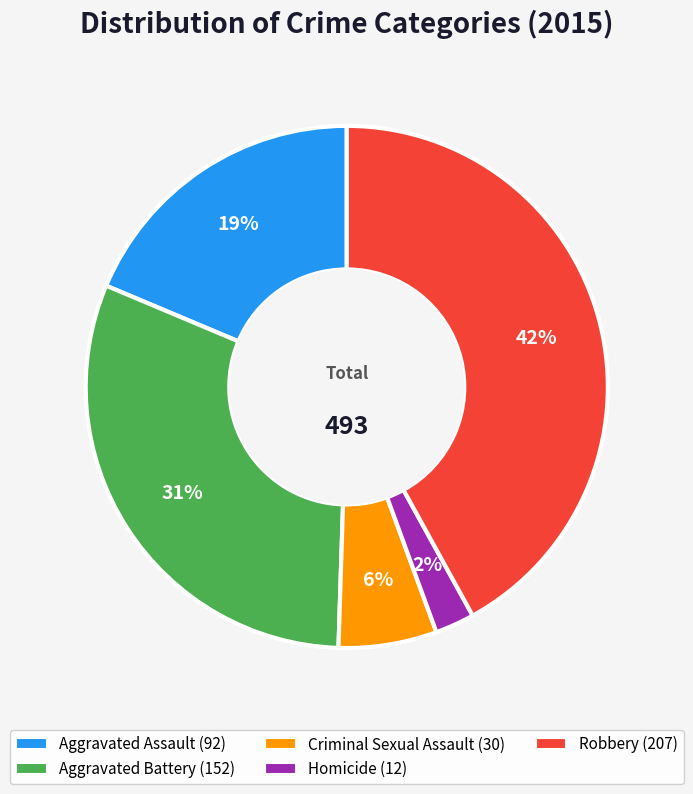

Rank the categories by value from lowest to highest.

Homicide, Criminal Sexual Assault, Aggravated Assault, Aggravated Battery, Robbery